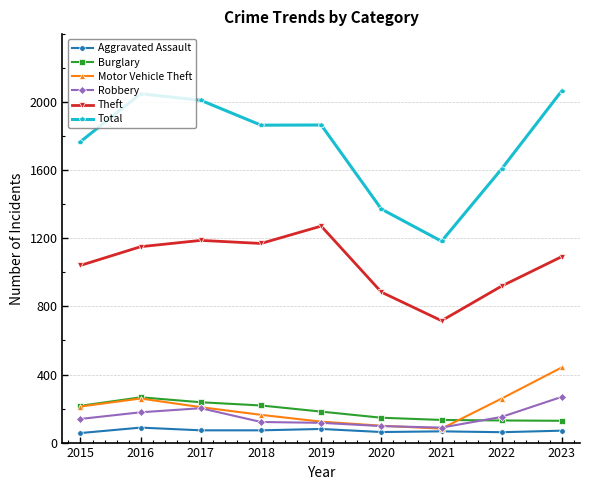

Which category has the lowest value in the Theft series?

2021